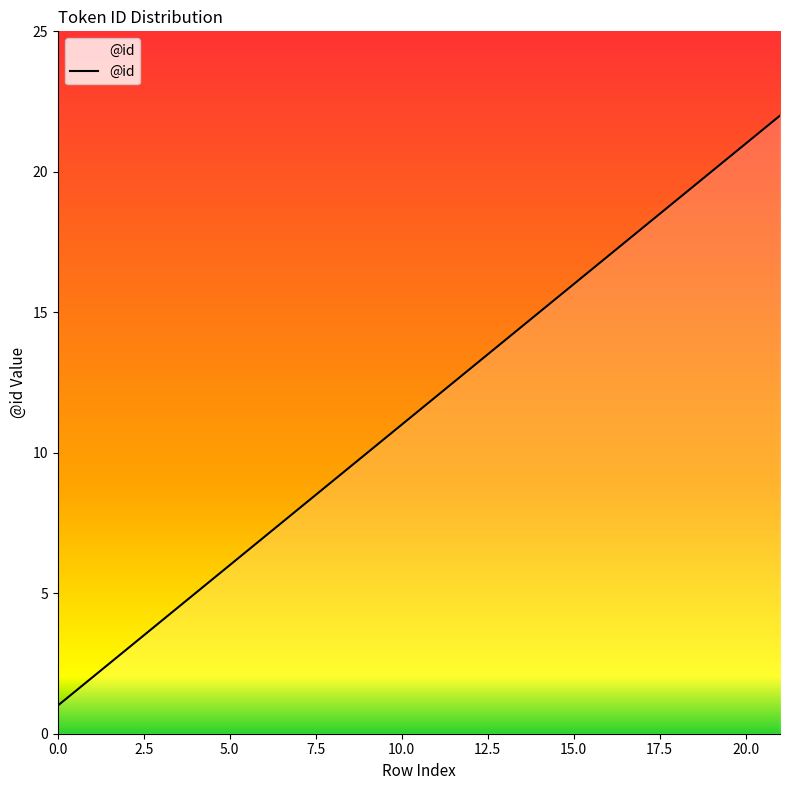

What is the difference between the maximum and minimum values?

21